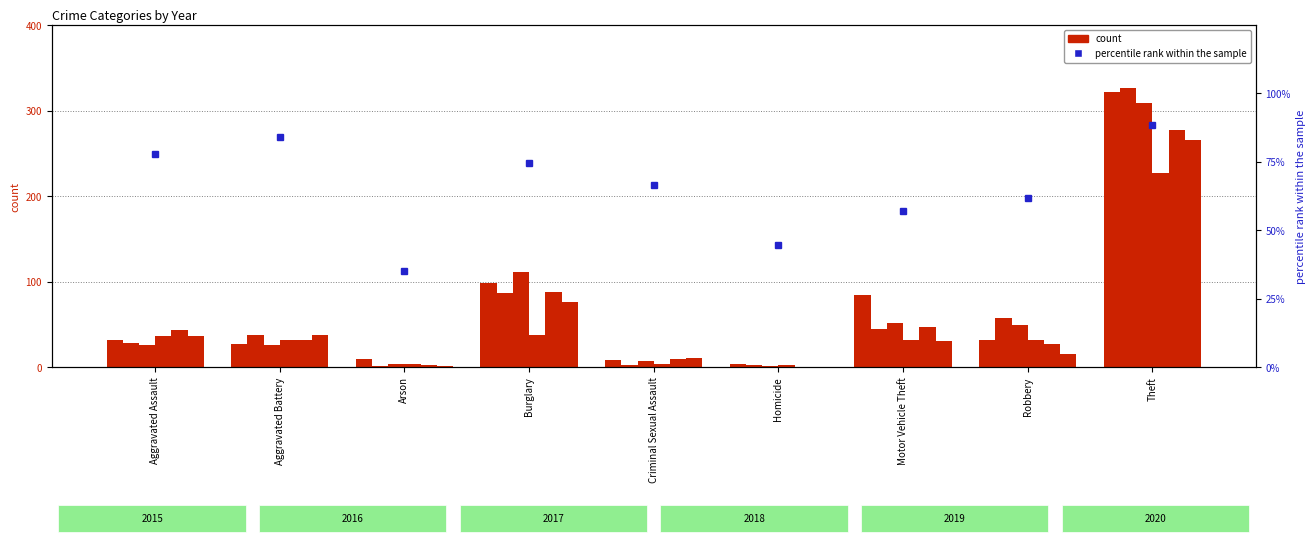

Which label corresponds to the smallest value in the chart?

Arson